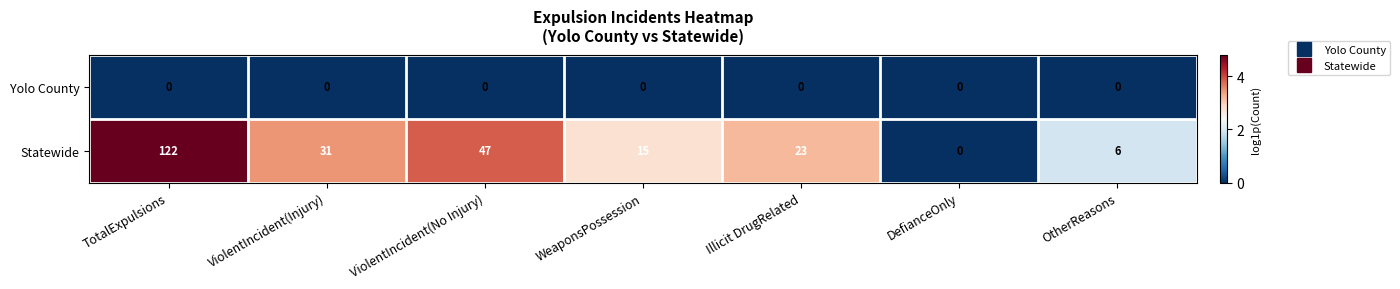

Rank the series by their maximum value, from lowest to highest.

Yolo County, Statewide